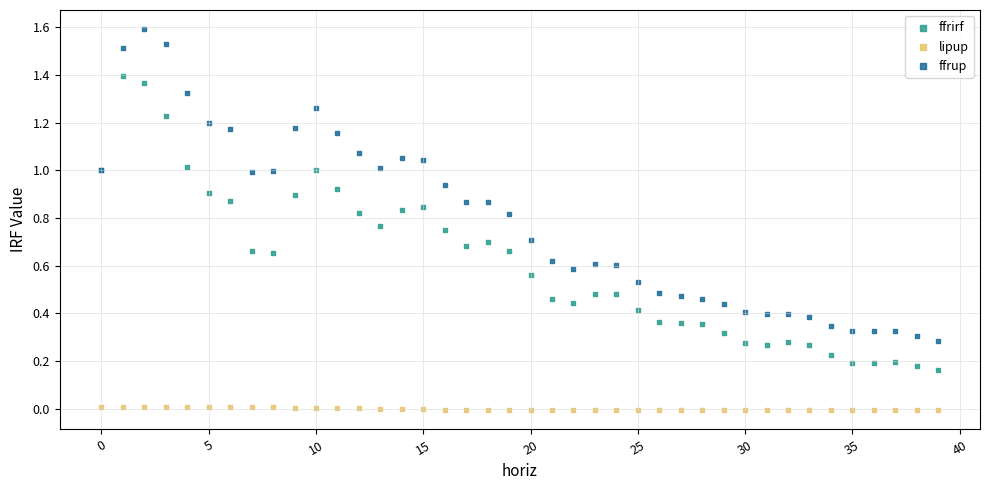

Which series contains the lowest Y value?

lipup